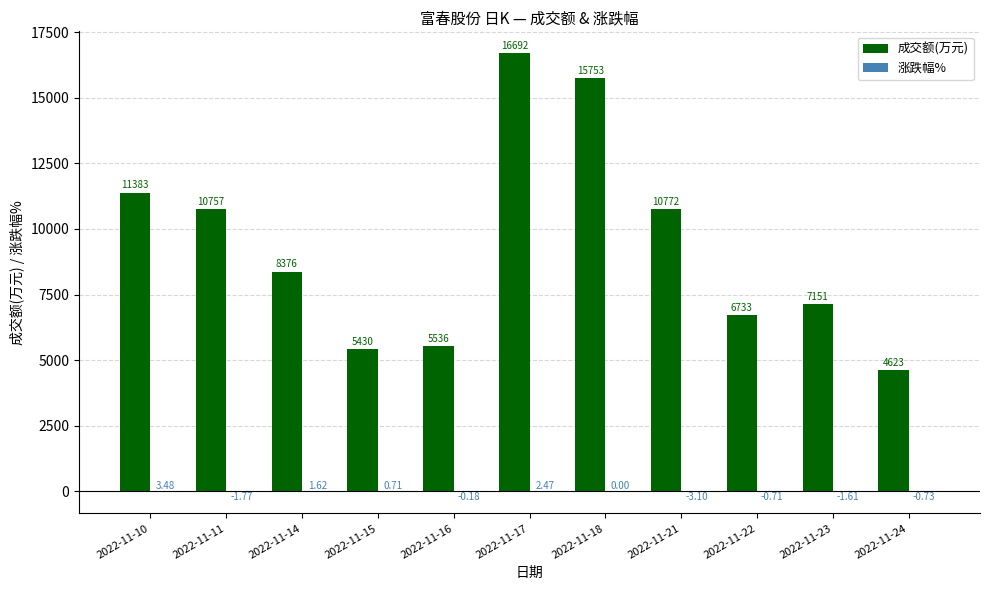

At which category is the sum across all series the highest?

2022-11-17